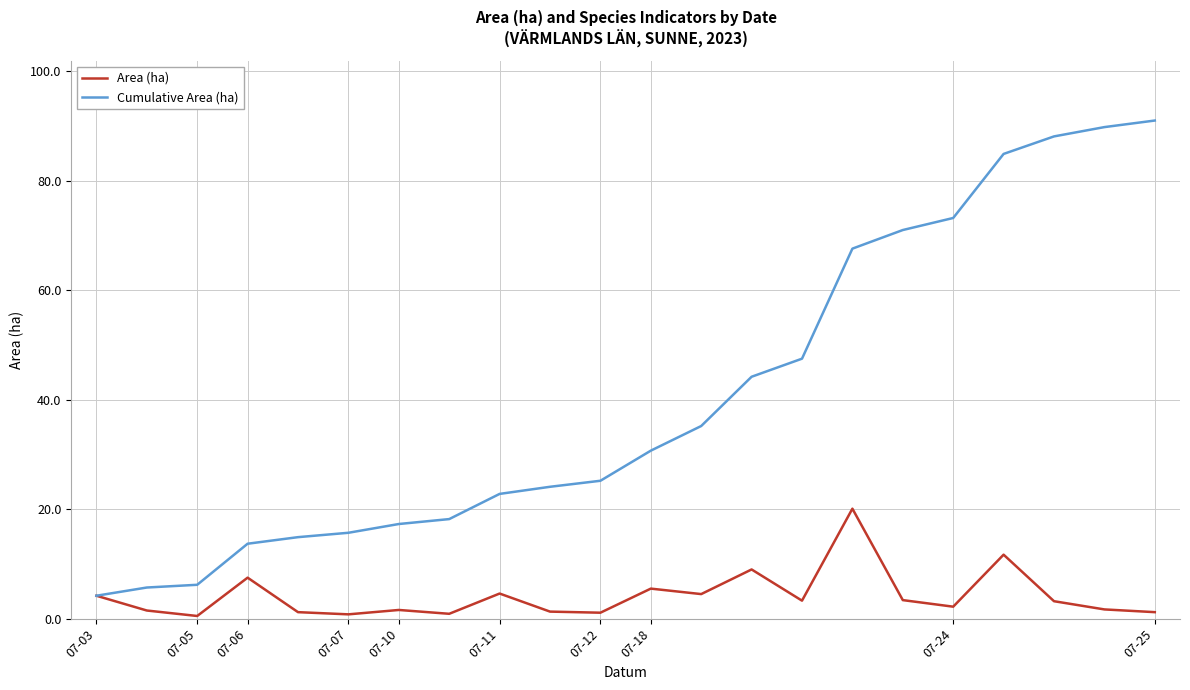

Which series has the widest spread of values?

Cumulative Area (ha)